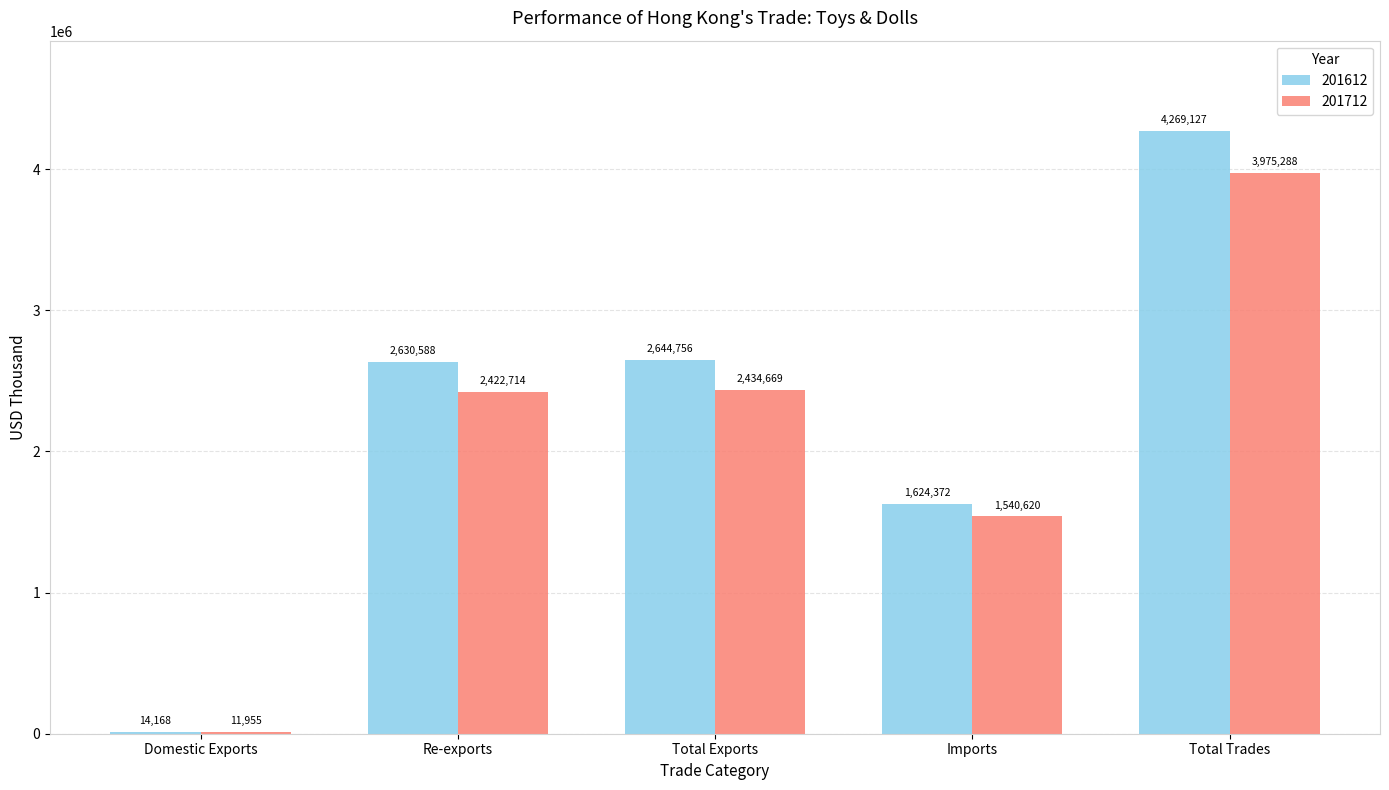

Is it true that 201612 equals 3508115.8 at Re-exports?

False